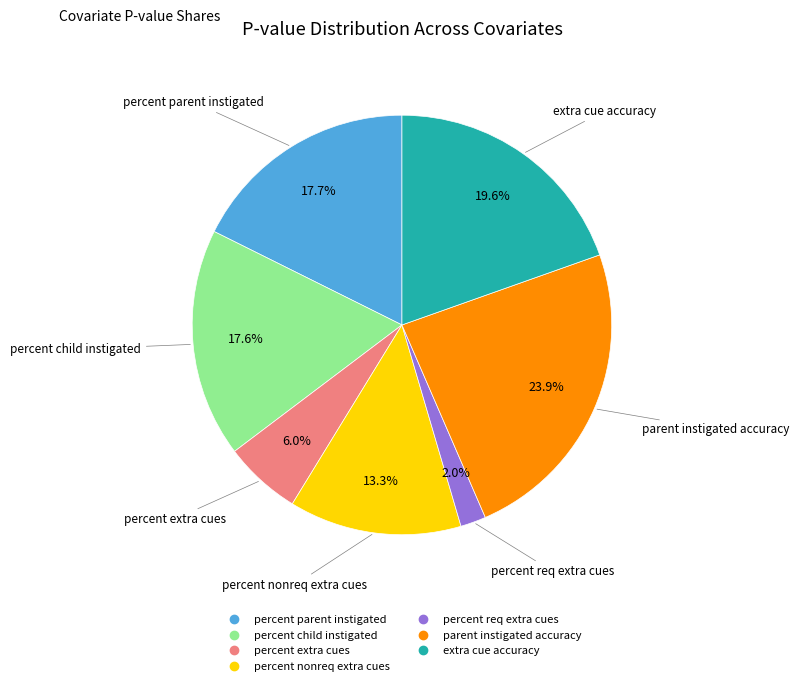

Does any single category account for the majority?

No